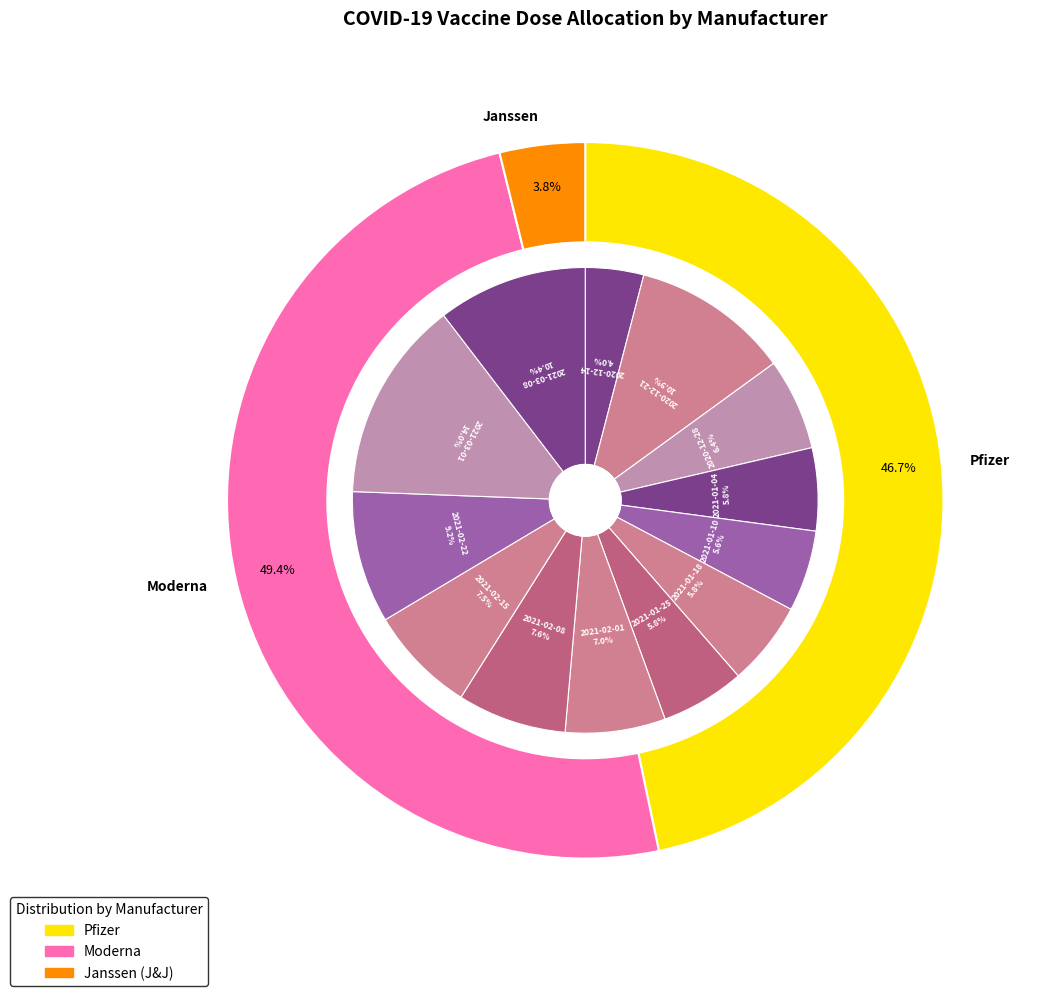

Combined, what portion of the pie is 7 and moderna?

12.4%